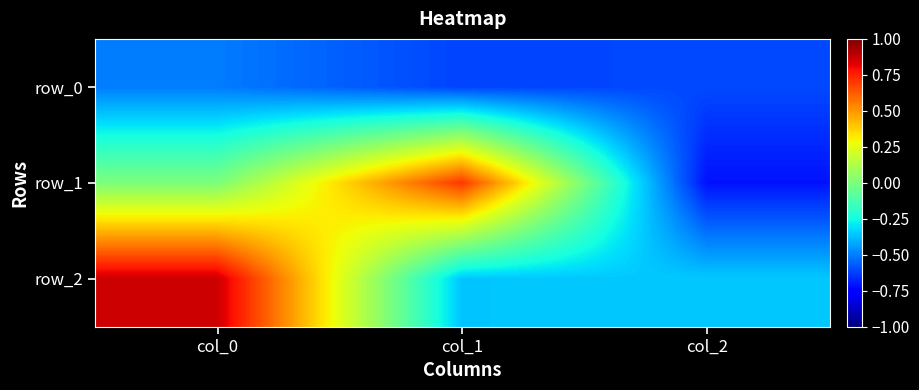

The row_0 series shows -0.3 at col_1. True or false?

False